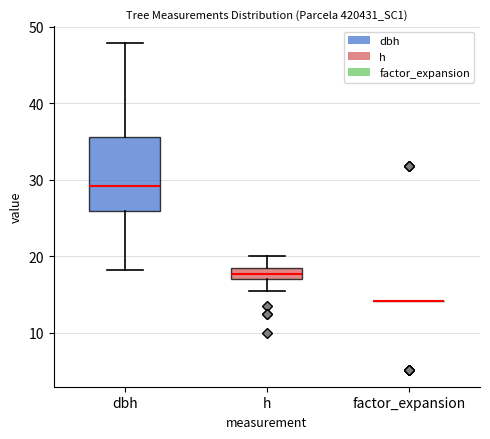

Reading left to right, read every box against the y-axis: the position of its median line, the range the box covers, and the ends of its whiskers. The values are not printed on the chart, so give them approximately, as read against the axis.

dbh: median 29, box 26 to 36, whiskers 18 to 48
h: median 18, box 17 to 19, whiskers 16 to 20
factor_expansion: box collapsed to a line at 14, whiskers 14 to 14